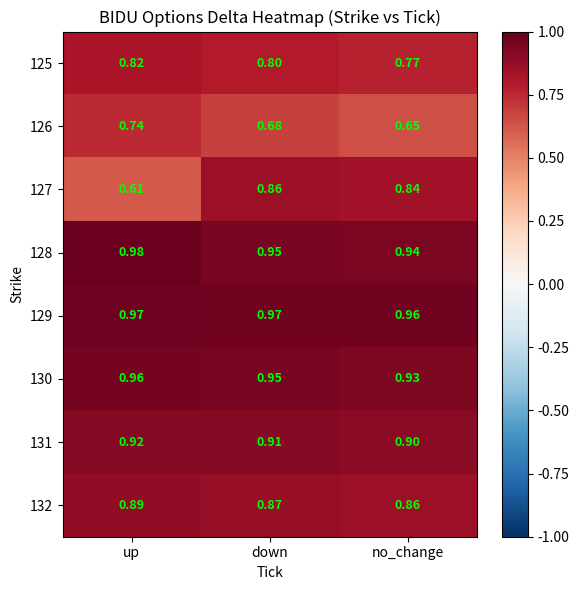

At which label is 128 closest to 0?

no_change